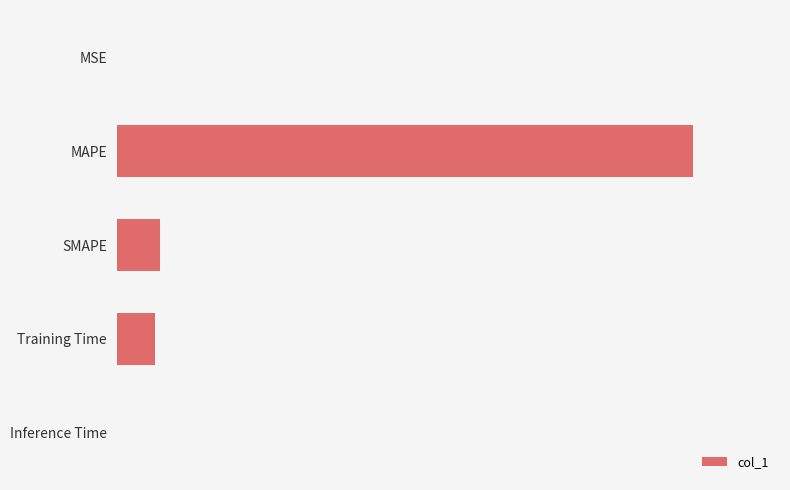

Which label corresponds to the largest value in the chart?

MAPE